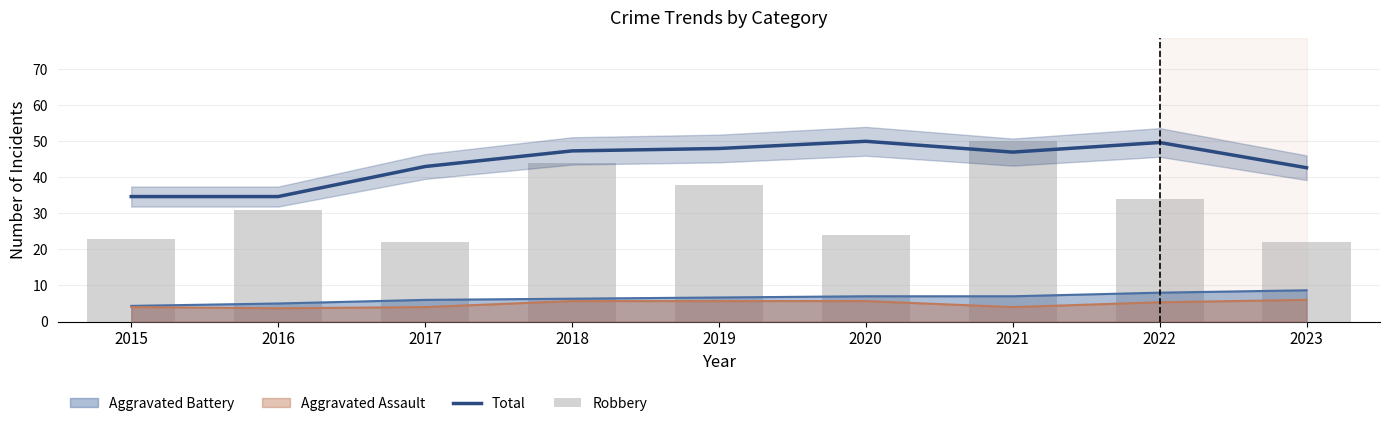

At how many categories does at least one series exceed 40?

7